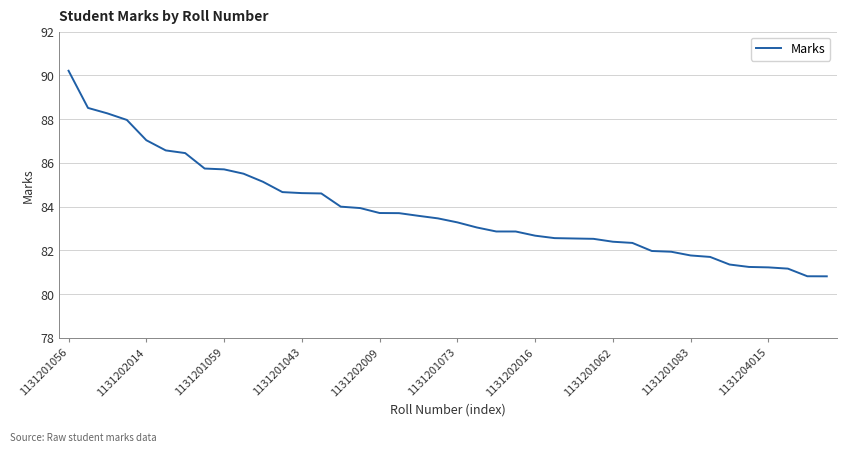

What is the minimum value shown in the chart?

80.8